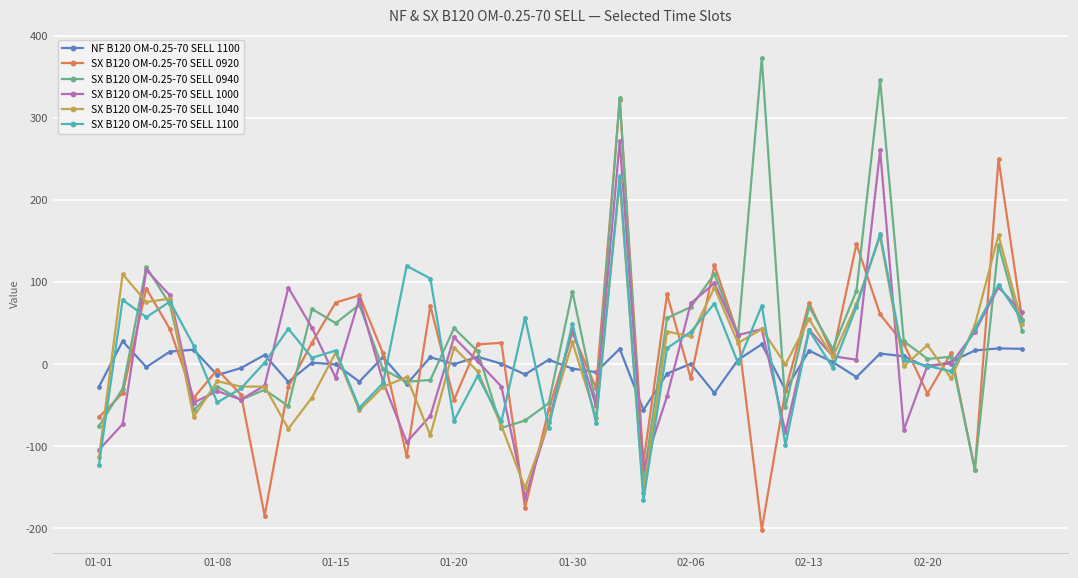

After their last crossing, which series has the higher values: NF B120 OM-0.25-70 SELL 1100 or SX B120 OM-0.25-70 SELL 1000?

SX B120 OM-0.25-70 SELL 1000